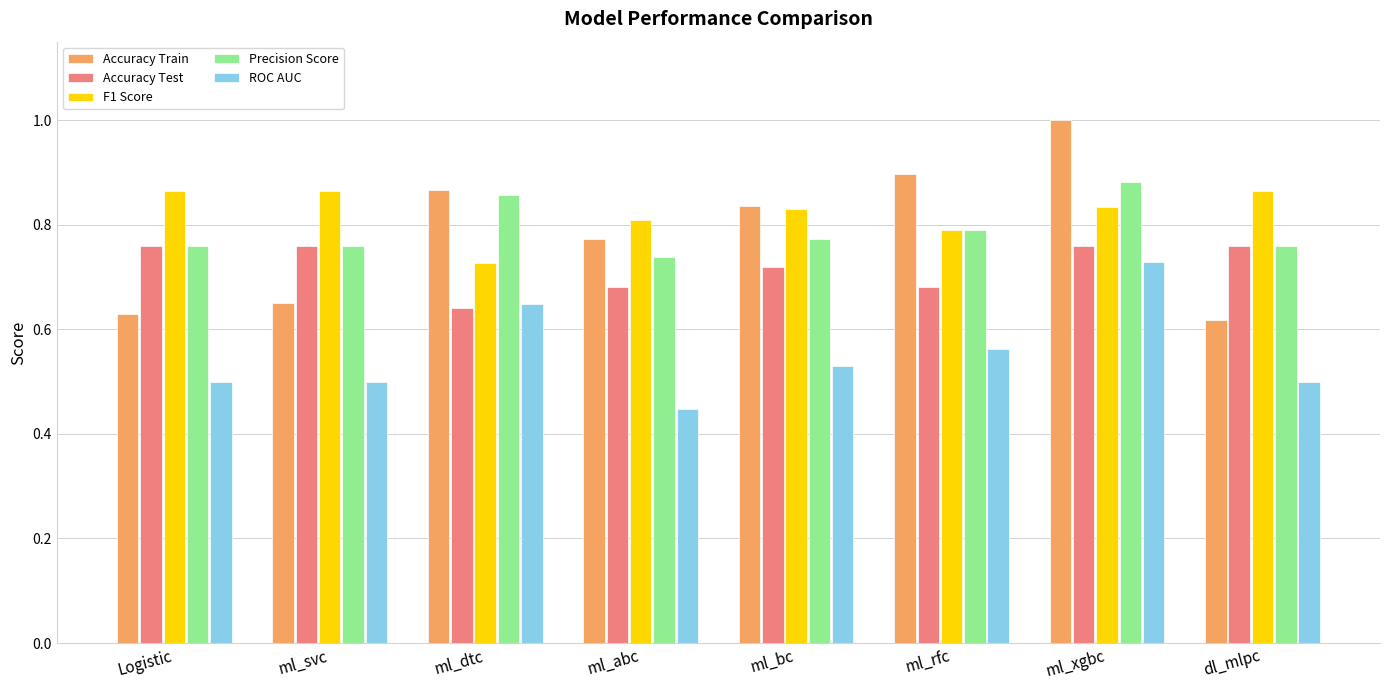

Which series changed the most between ml_bc and ml_xgbc?

ROC AUC